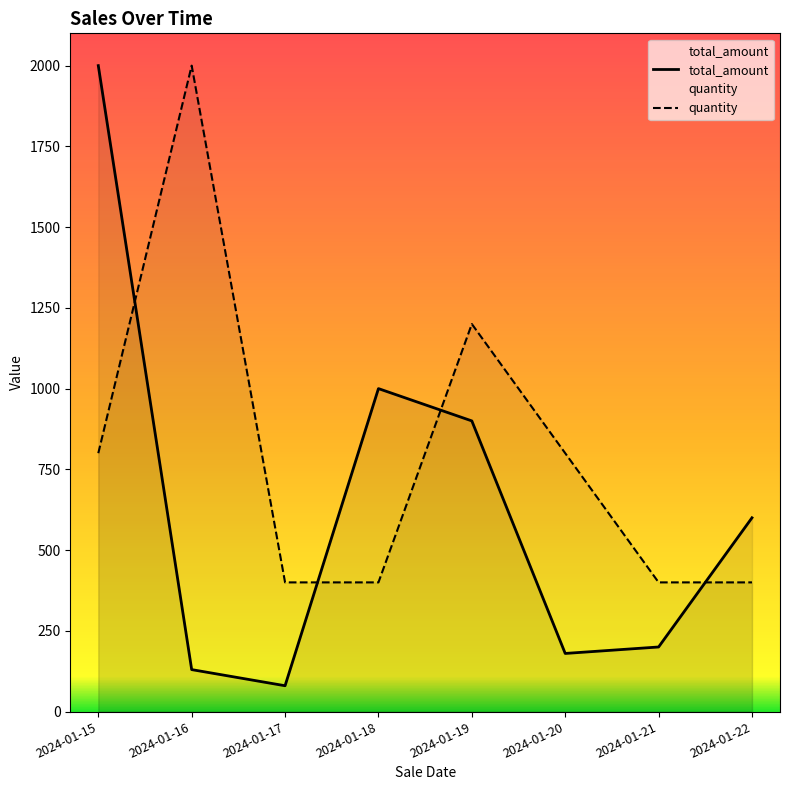

How many interior local peaks does the quantity series have?

2